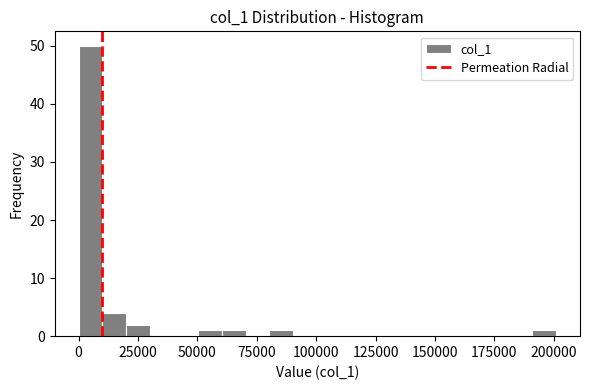

Around what value on the x-axis is the tallest bar? Give the approximate position of its centre, as read against the axis.

5000